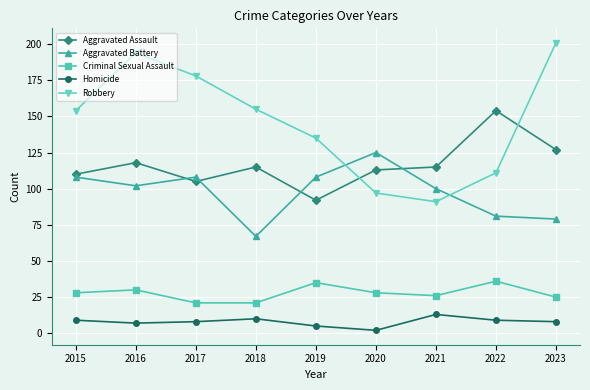

Which series has the largest total across all categories?

Robbery